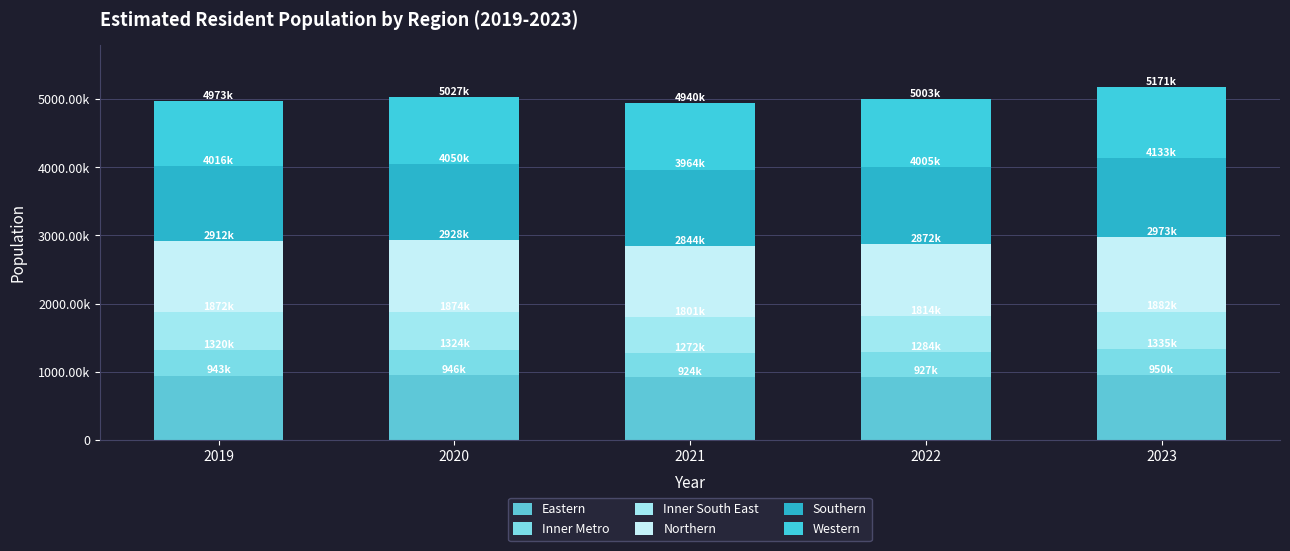

Does the chart contain stacked bars?

Yes